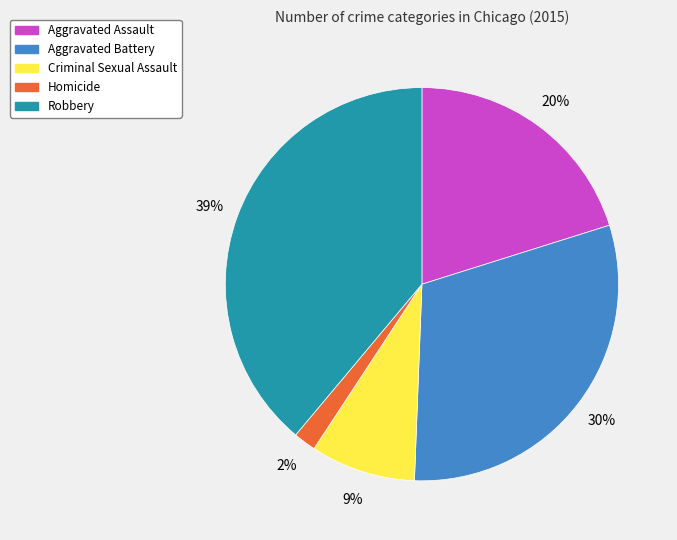

Rank the categories by value from highest to lowest.

Robbery, Aggravated Battery, Aggravated Assault, Criminal Sexual Assault, Homicide